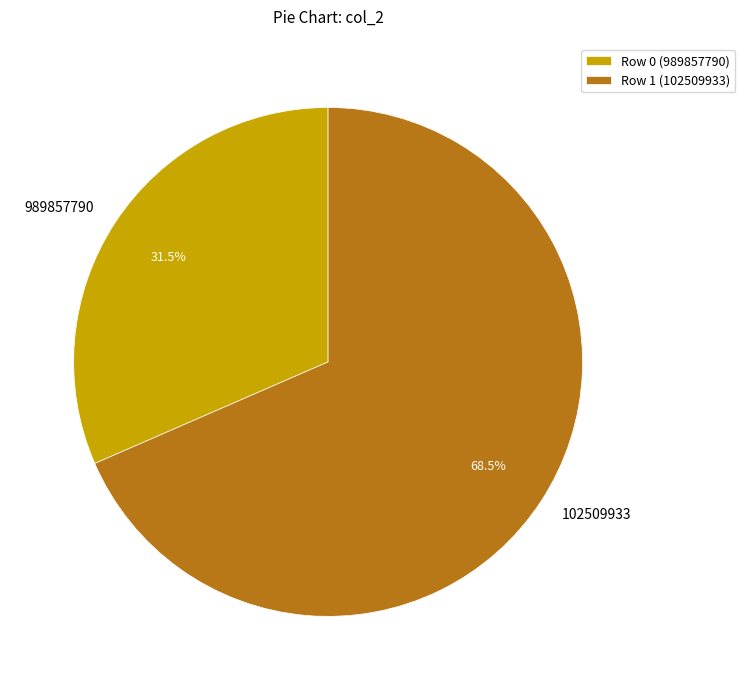

What is the ratio of the value at 102509933 to the value at 989857790?

2.2